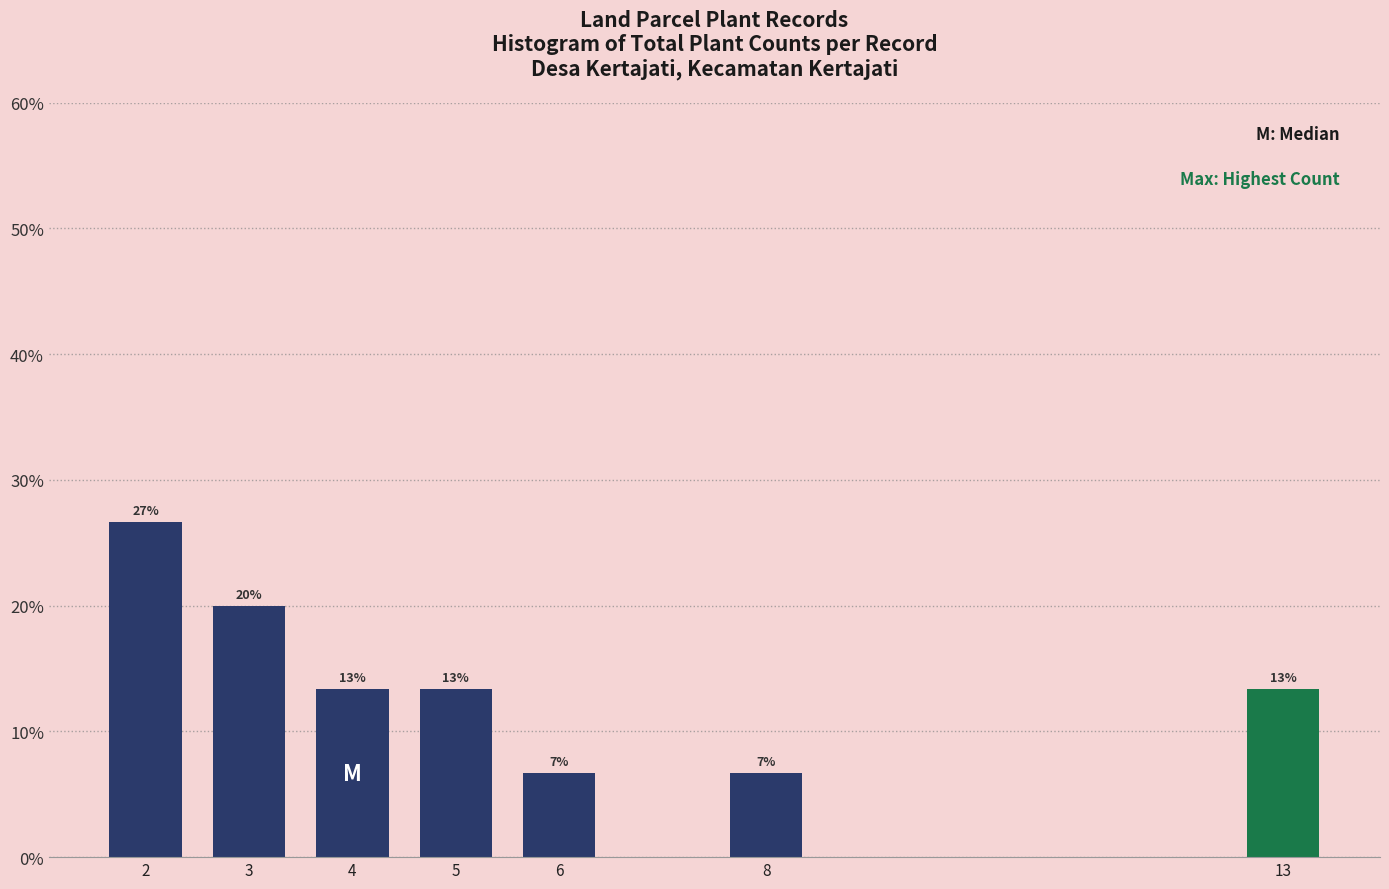

How many bars are there in total?

7